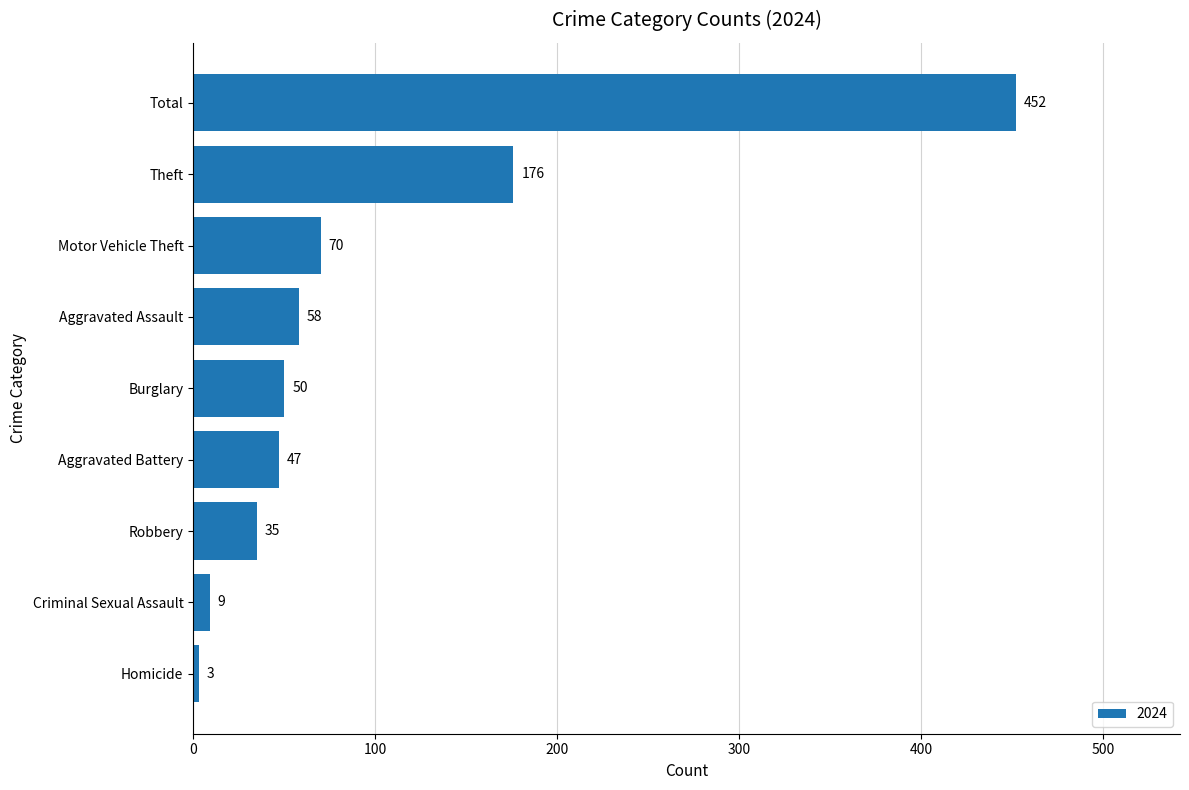

List the labels in order of value, smallest first.

Homicide, Criminal Sexual Assault, Robbery, Aggravated Battery, Burglary, Aggravated Assault, Motor Vehicle Theft, Theft, Total